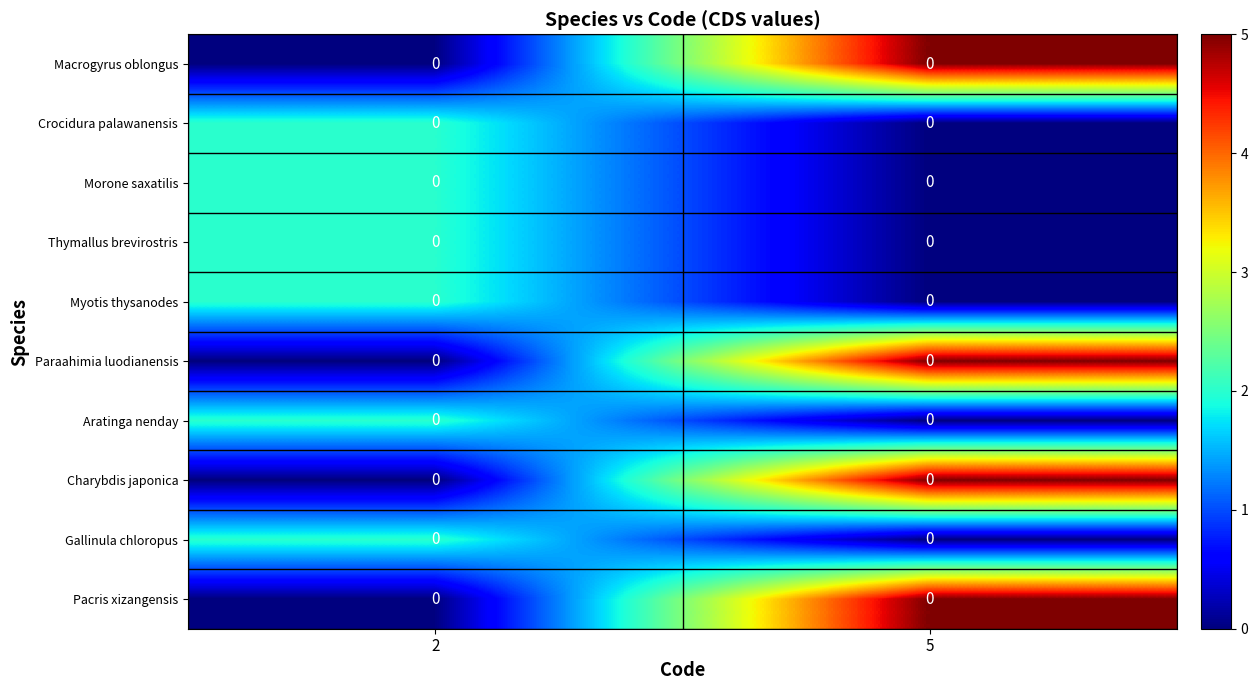

Is the value of Crocidura palawanensis at 5 greater than the value of Macrogyrus oblongus at 5?

No